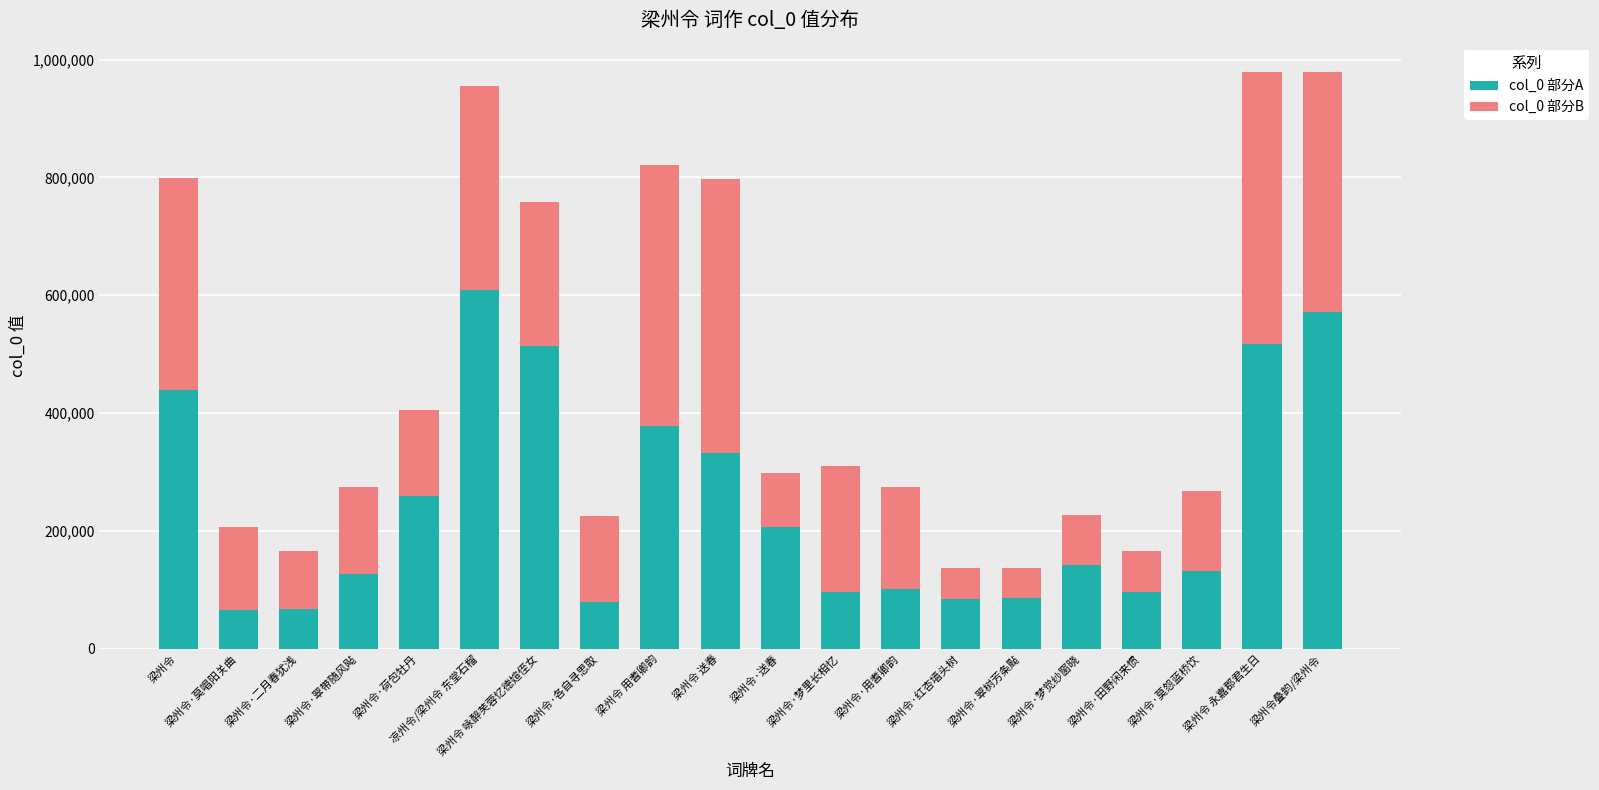

Does the chart contain any negative values?

No